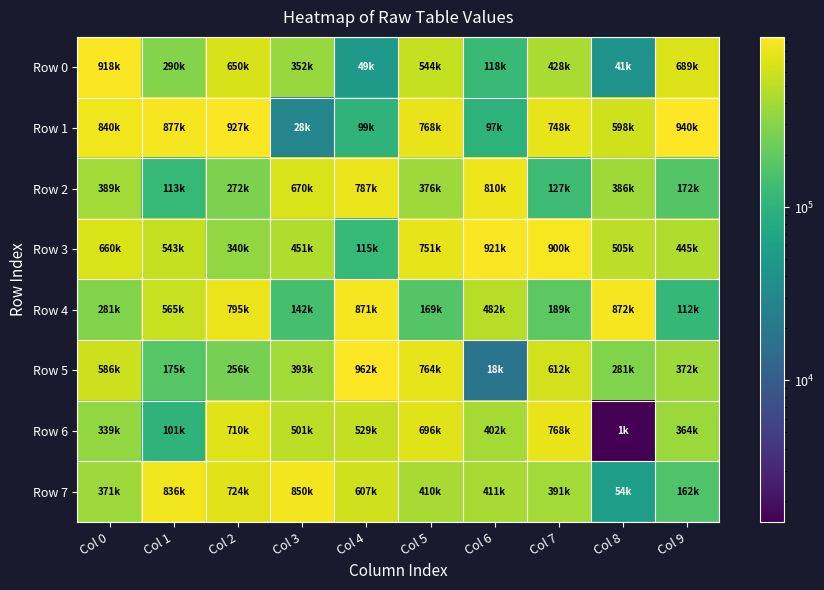

Between Col 4 and Col 7, which series saw the biggest shift?

Row 3